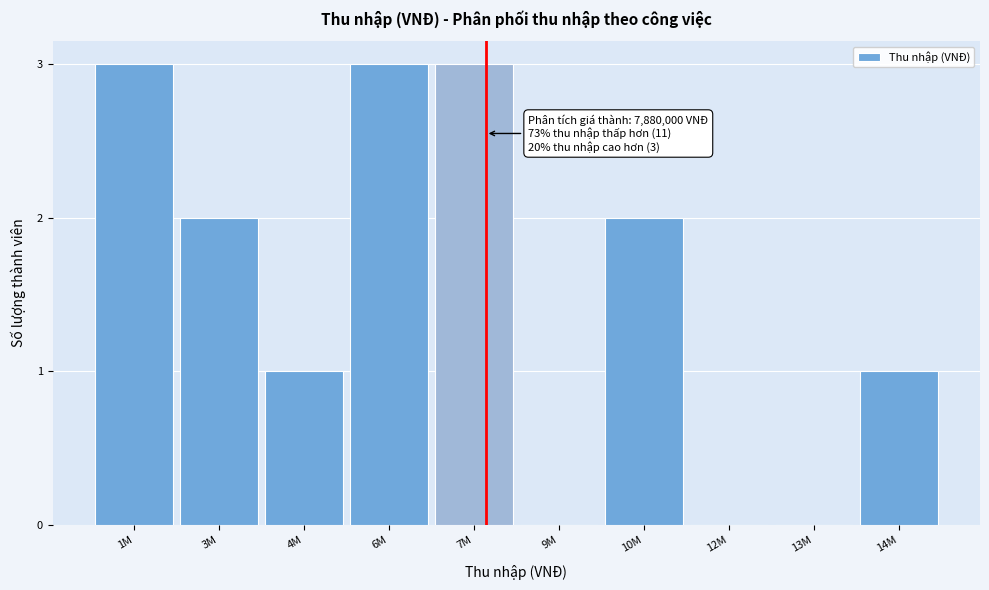

Reading right to left, list all the values displayed in this chart.

14M=1	13M=0	12M=0	10M=2	9M=0	7M=3	6M=3	4M=1	3M=2	1M=3